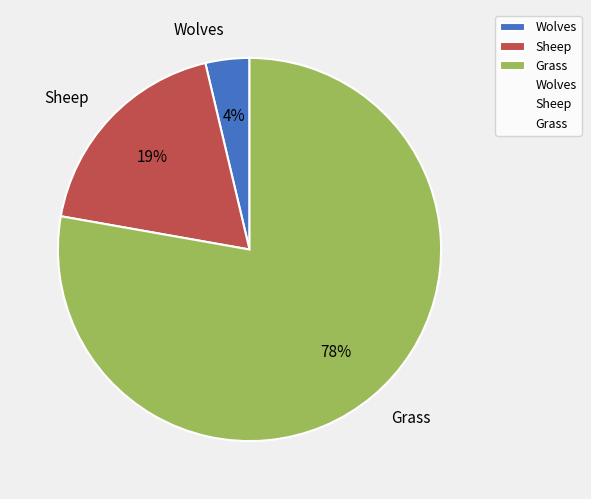

To the nearest percent, what is the average slice percentage?

33%